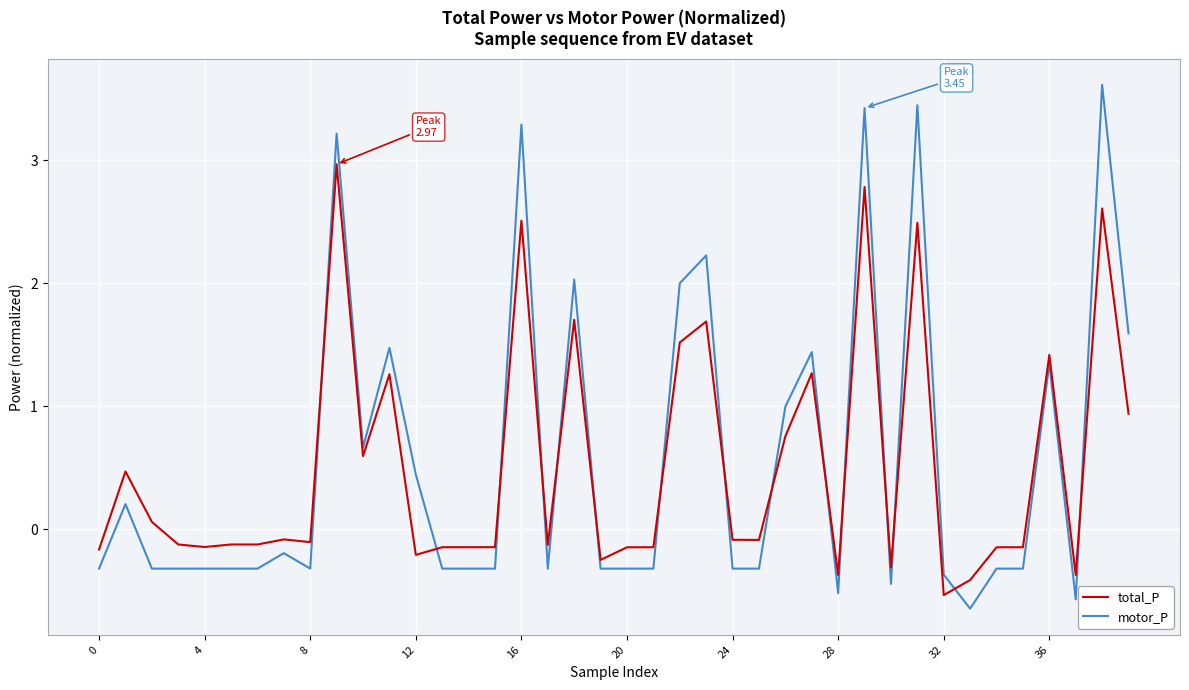

True or false: motor_P and total_P intersect in this chart.

True